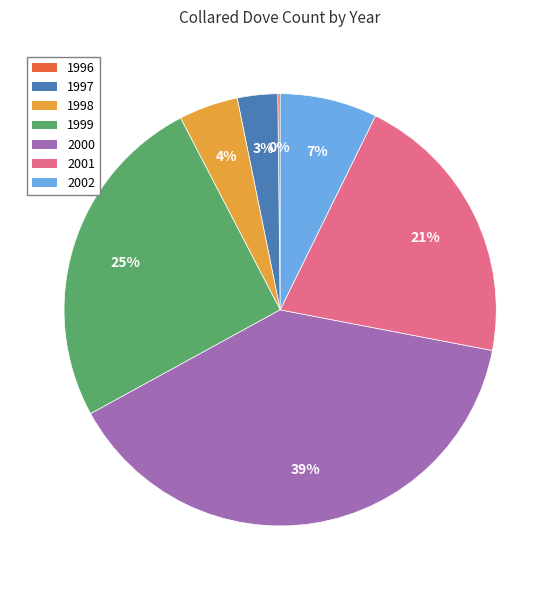

Which slice is the largest?

2000